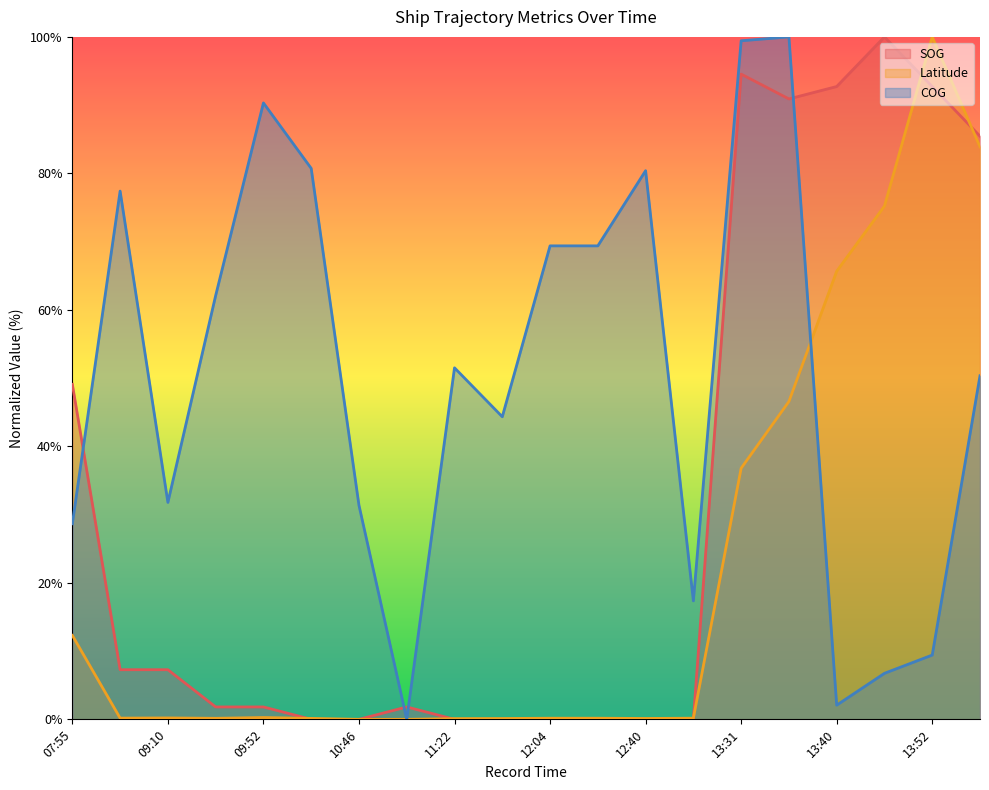

Which category has the lowest value across all series?

10:10